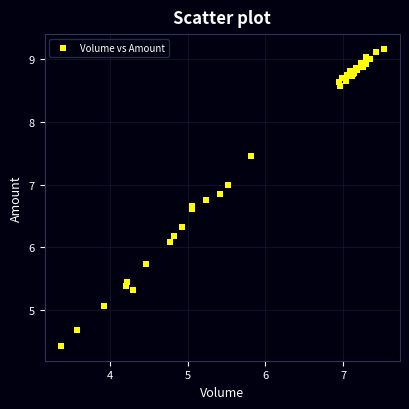

What Y value in the scatter plot is closest to 6?

6.1